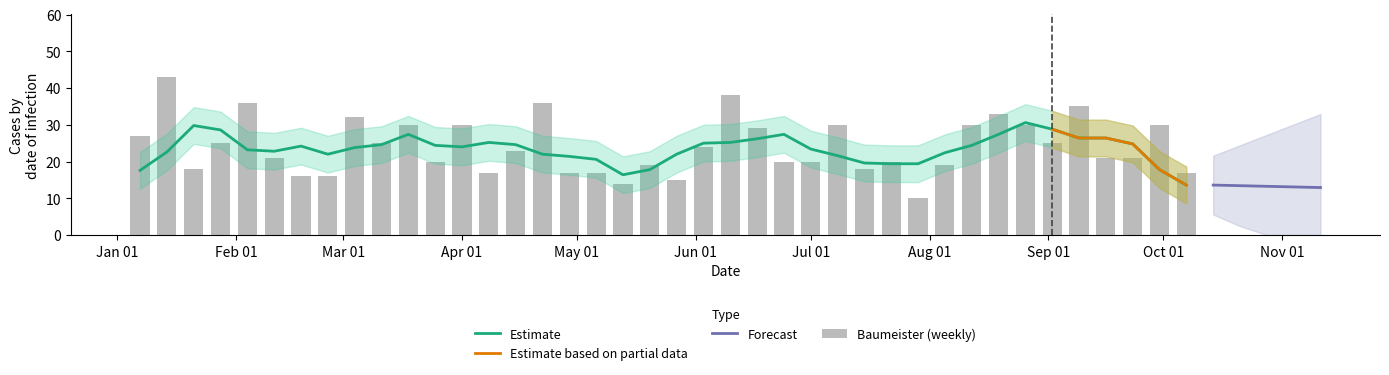

What is the lowest value of the Estimate series?

13.6